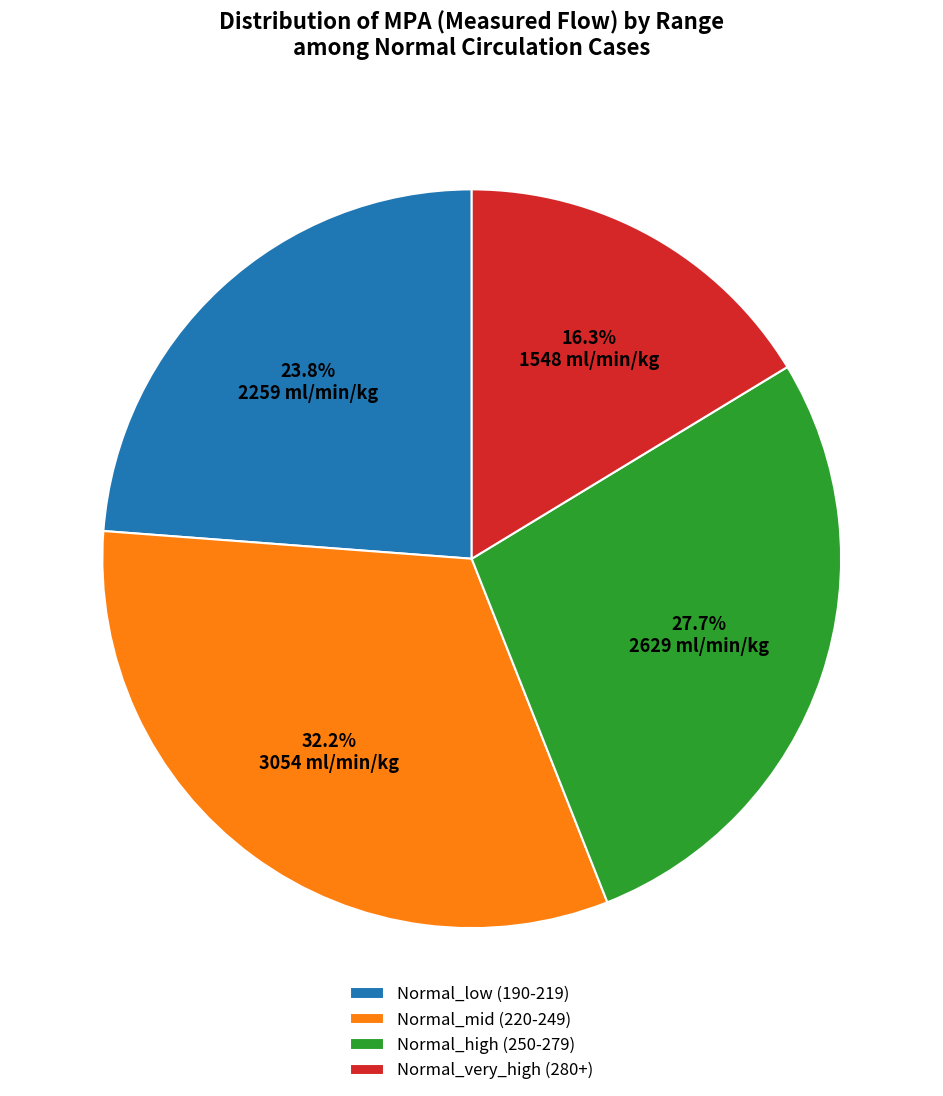

How many segments does this pie chart have?

4